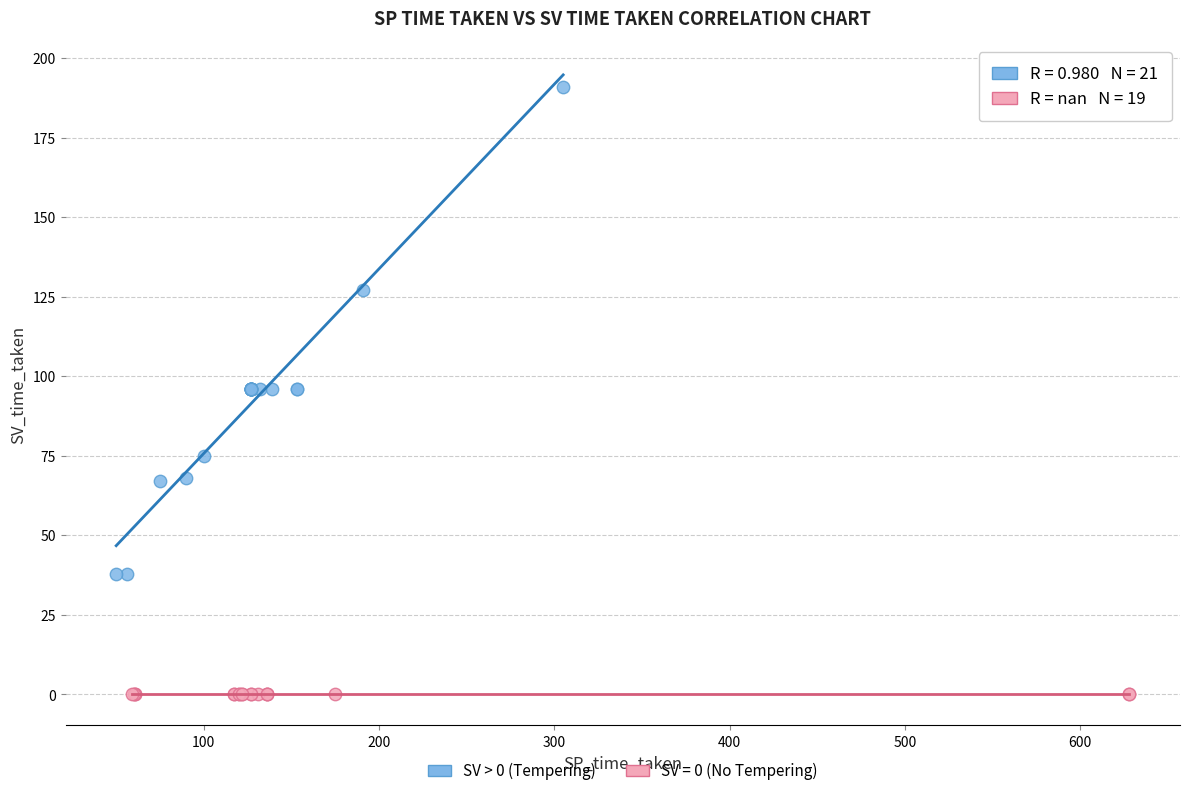

Which series reaches the minimum Y coordinate?

SV = 0 (No Tempering)